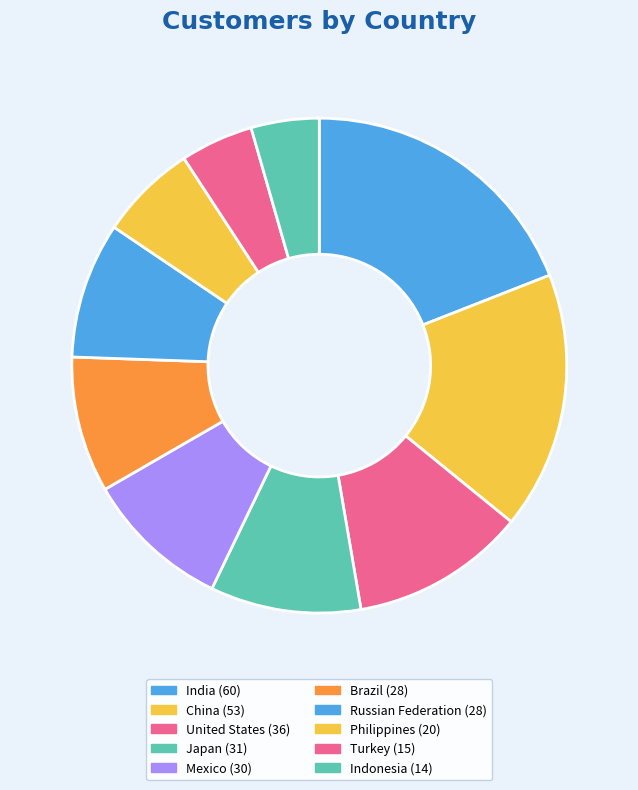

Which slice is the largest?

India